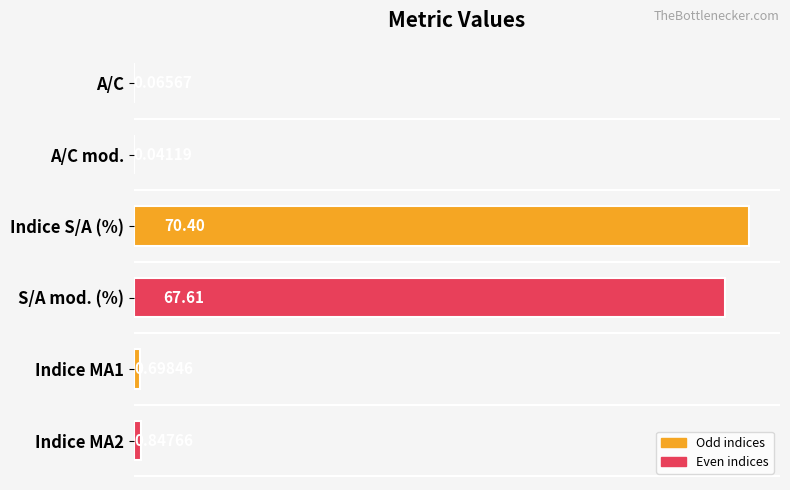

Does the chart contain any negative values?

No